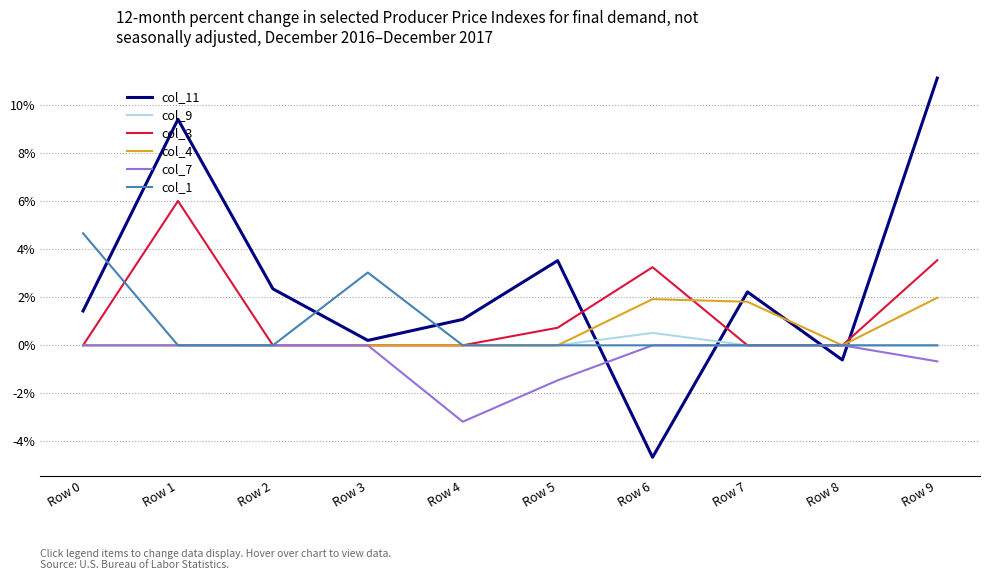

Which series has the largest total across all categories?

col_11